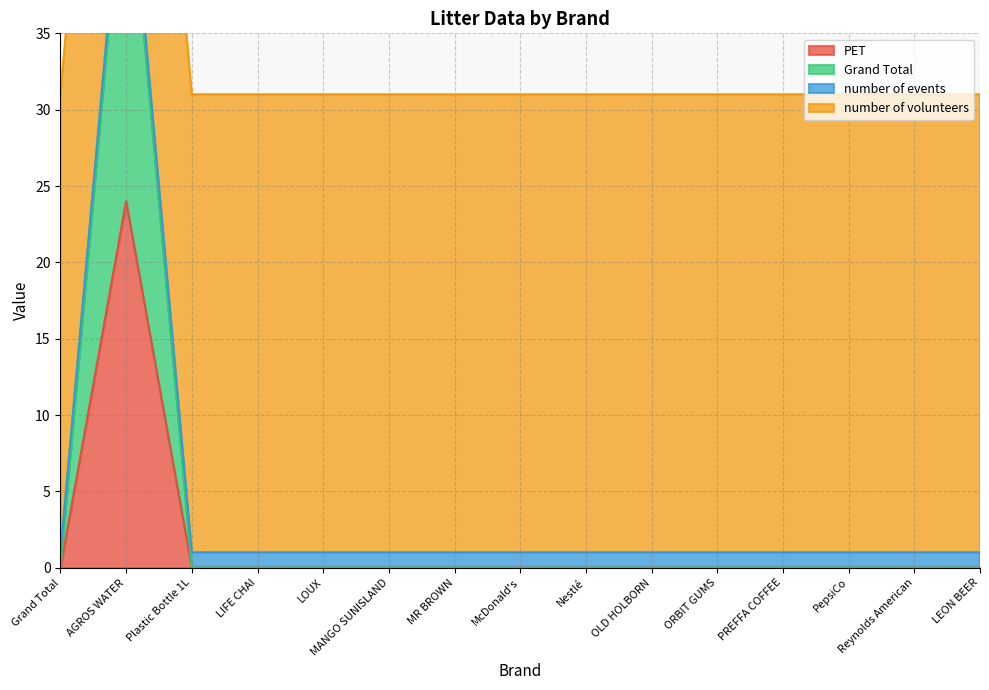

True or false: PET and Grand Total cross at least once.

False